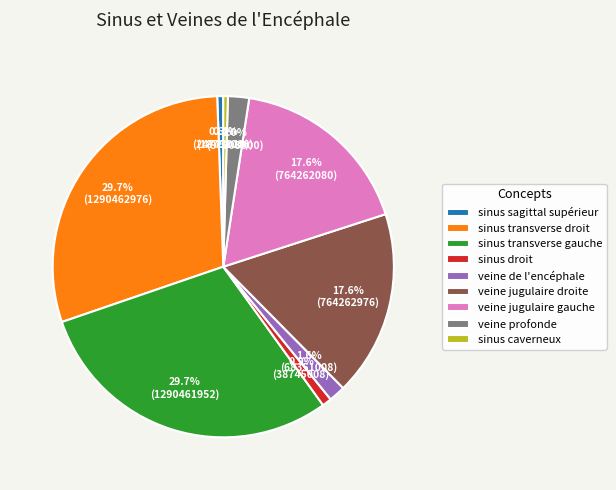

Which has a higher value, sinus caverneux or veine jugulaire droite?

veine jugulaire droite